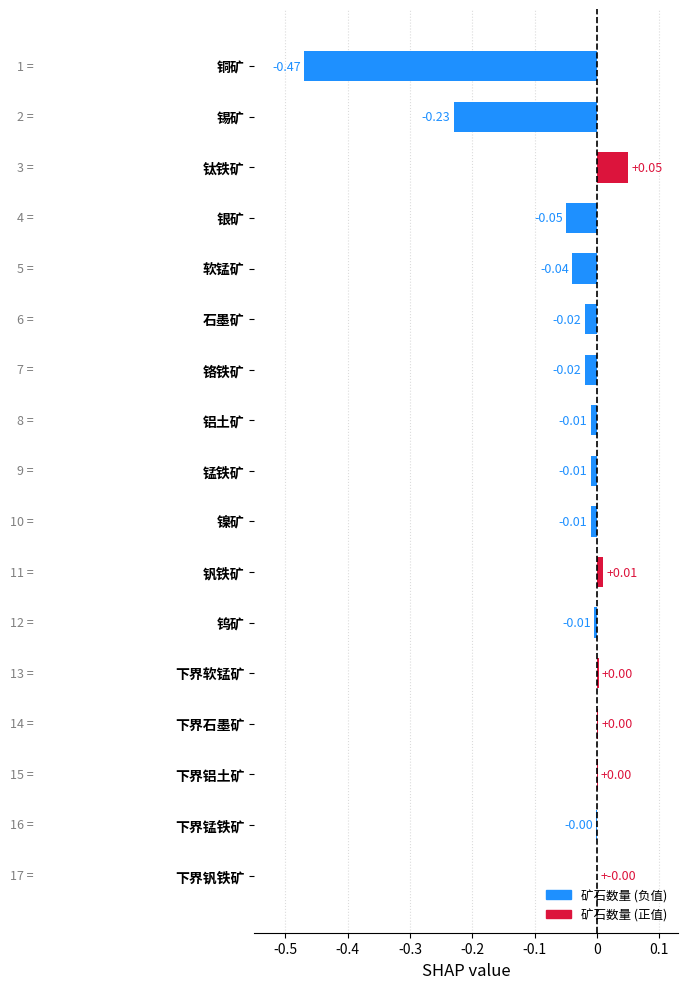

Which label corresponds to the largest value in the chart?

钛铁矿